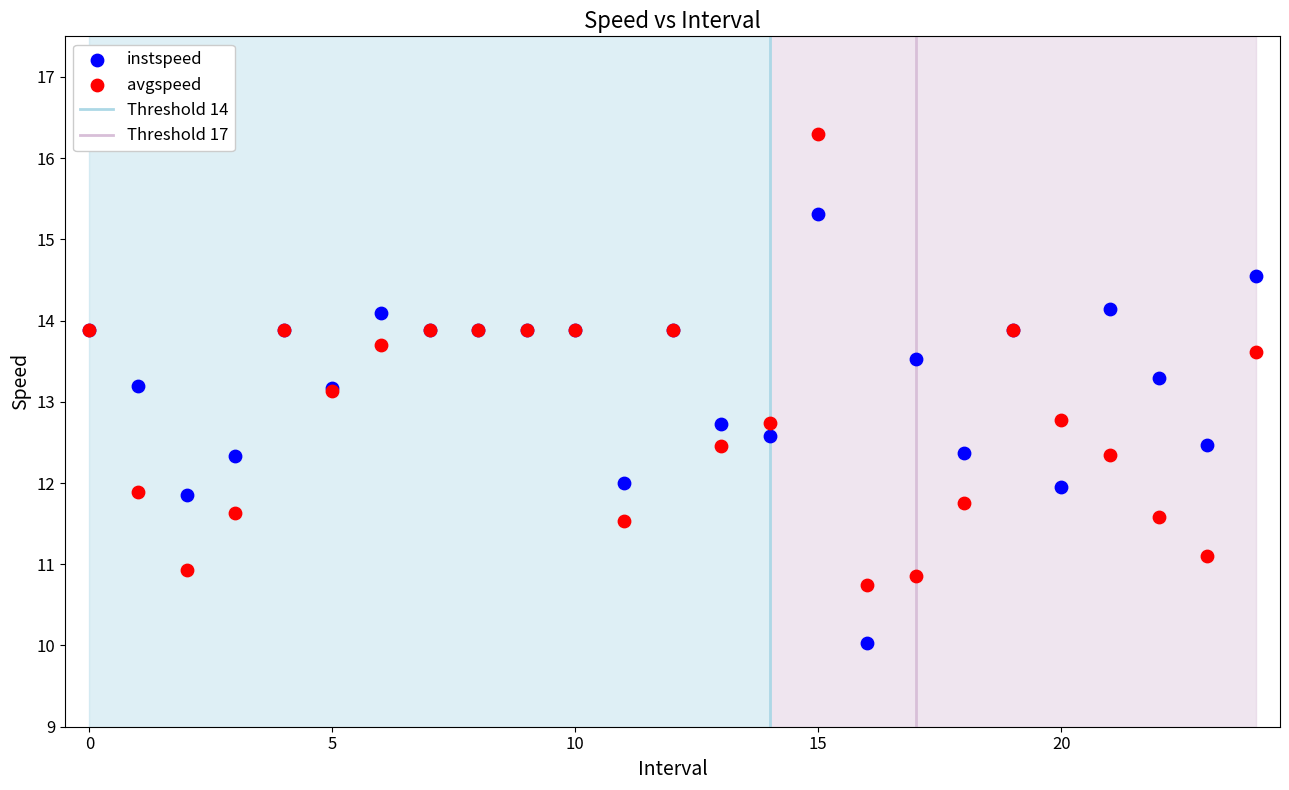

Which series has the largest Y range (max minus min)?

avgspeed